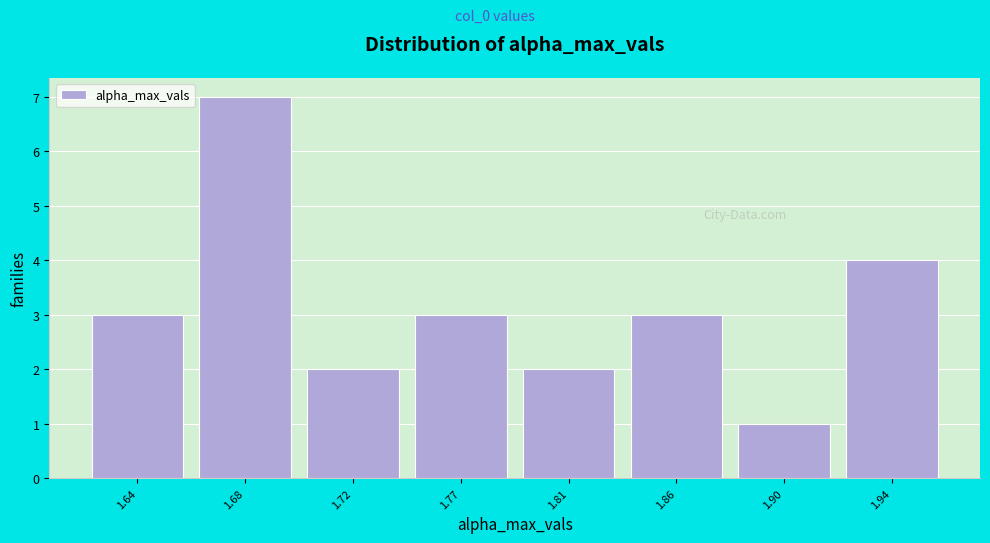

Reading left to right, transcribe all the data shown in this chart.

3	7	2	3	2	3	1	4